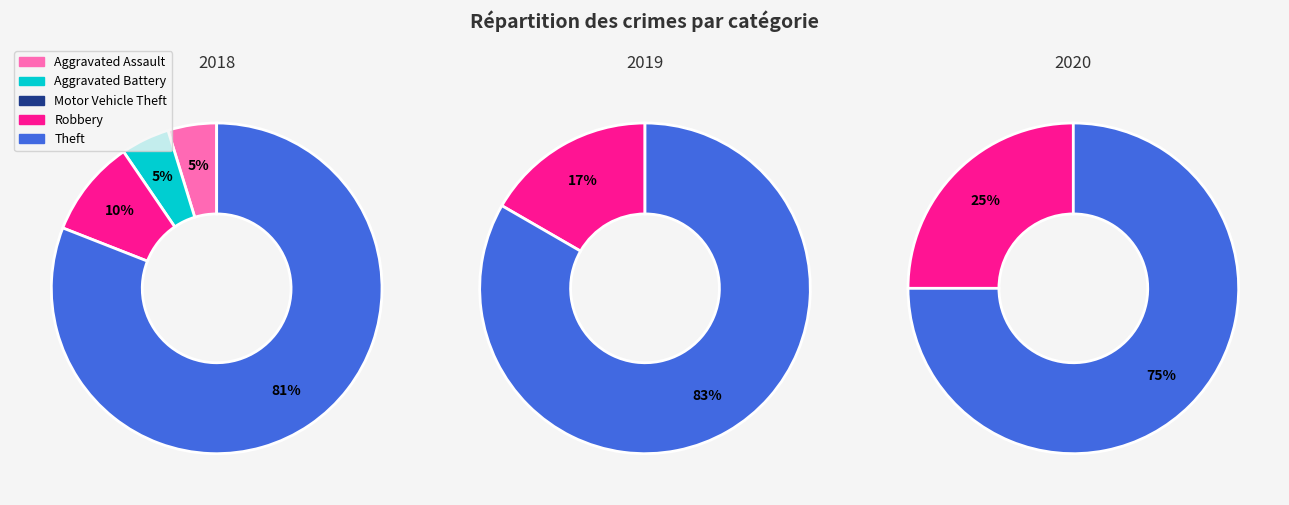

The Aggravated Assault slice represents 5% of the pie. True or false?

True